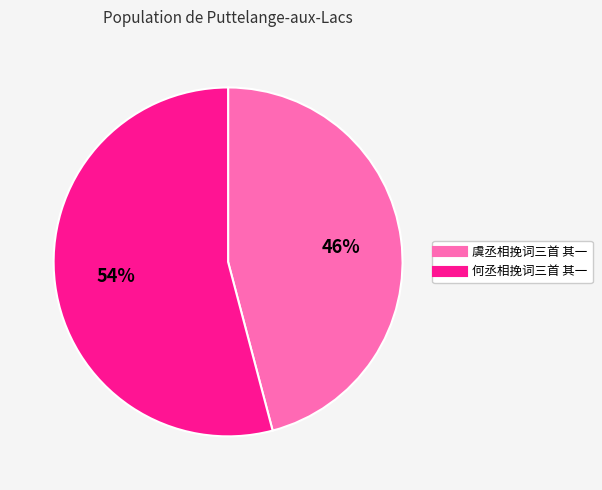

Is there a majority slice in this chart?

Yes